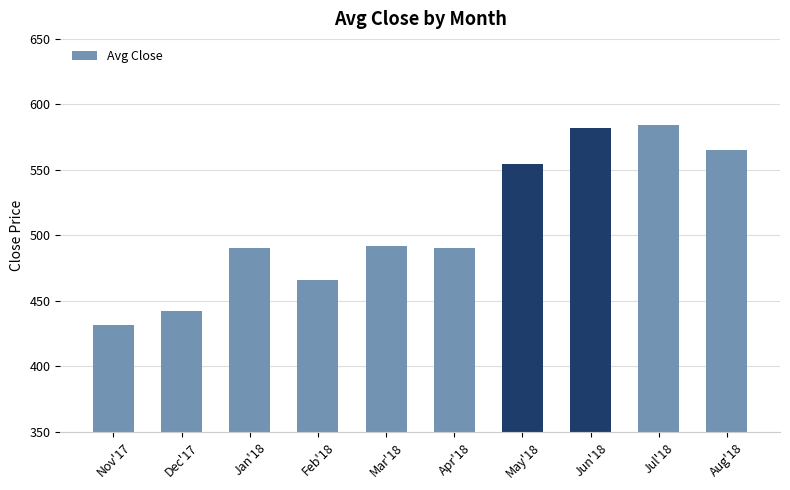

What is the maximum value shown in the chart?

584.0